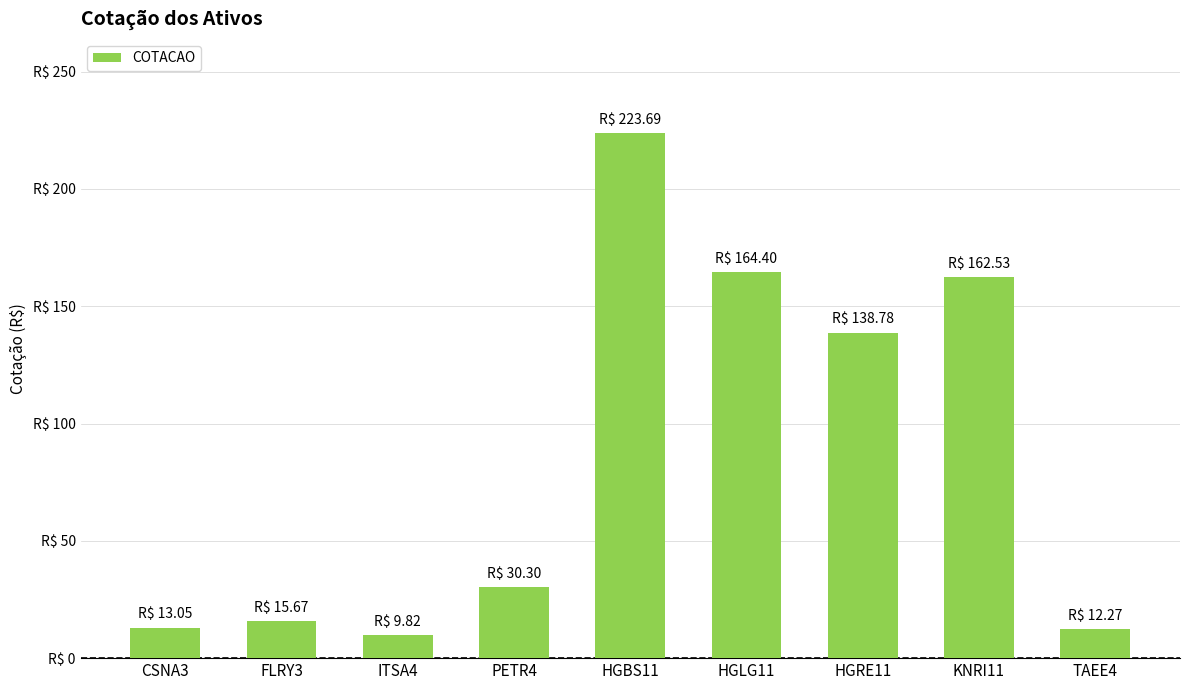

Does the chart contain any negative values?

No